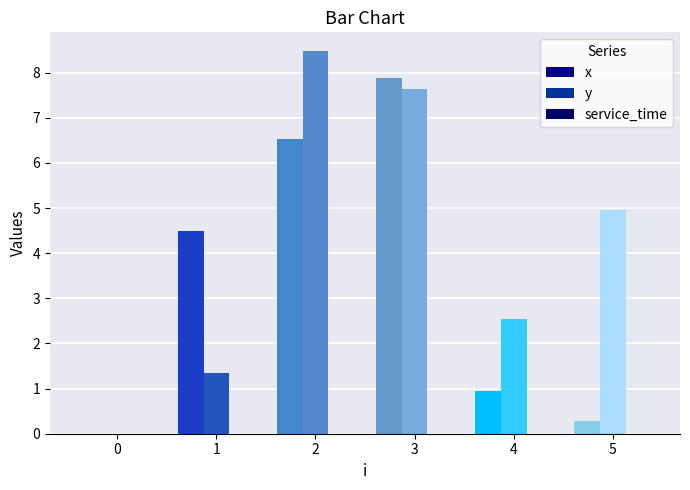

Are the bars horizontal?

No